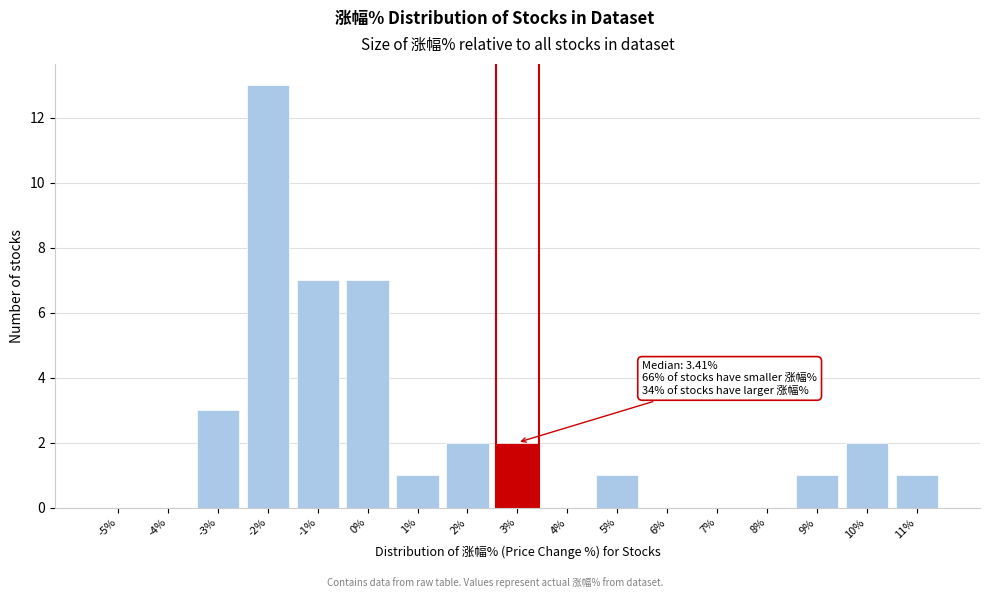

Reading right to left, what are all the values shown in this chart?

11%=1	10%=2	9%=1	8%=0	7%=0	6%=0	5%=1	4%=0	3%=2	2%=2	1%=1	0%=7	-1%=7	-2%=13	-3%=3	-4%=0	-5%=0